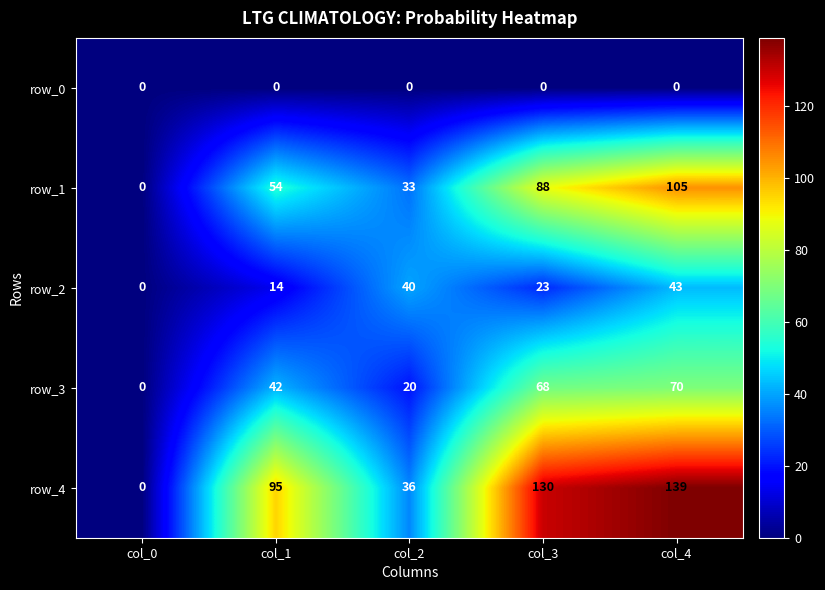

What is the spread (max minus min) of values at col_4?

139